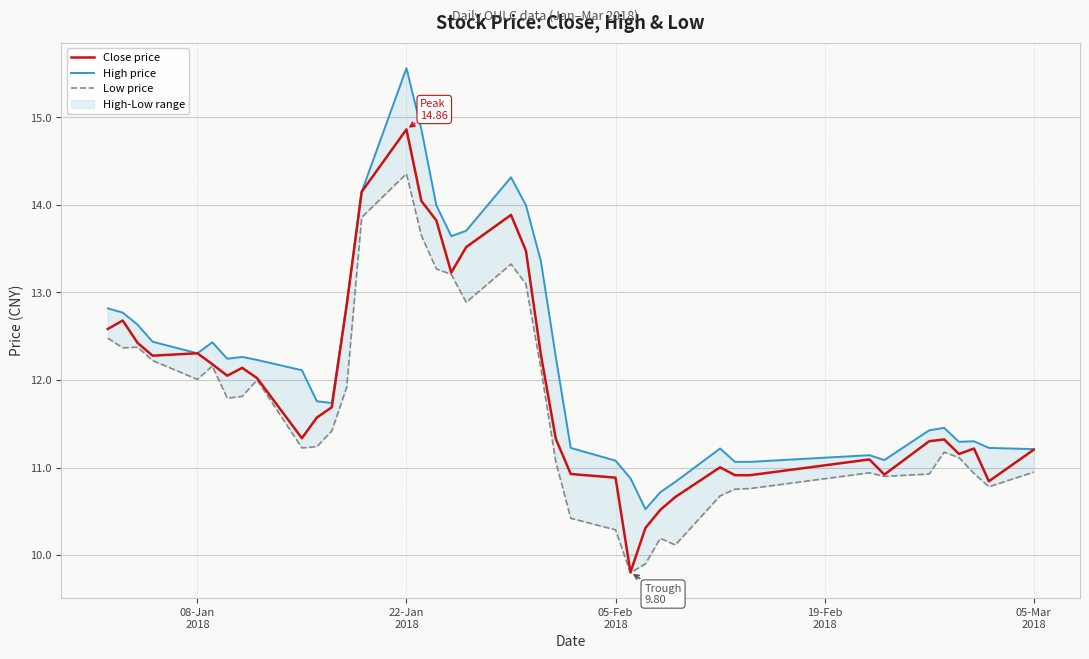

Reading left to right, extract all data points from this chart.

Close price: 12.6	12.7	12.4	12.3	12.3	12.2	12.0	12.1	12.0	11.3	11.6	11.7	12.9	14.1	14.9	14.0	13.8	13.2	13.5	13.9	13.5	12.3	11.3	10.9	10.9	9.8	10.3	10.5	10.7	11.0	10.9	10.9	11.1	10.9	11.3	11.3	11.2	11.2	10.8	11.2
High price: 12.8	12.8	12.6	12.4	12.3	12.4	12.2	12.3	12.2	12.1	11.8	11.7	12.9	14.1	15.6	14.9	14.0	13.6	13.7	14.3	14.0	13.4	12.3	11.2	11.1	10.9	10.5	10.7	10.8	11.2	11.1	11.1	11.1	11.1	11.4	11.5	11.3	11.3	11.2	11.2
Low price: 12.5	12.4	12.4	12.2	12.0	12.2	11.8	11.8	12.0	11.2	11.2	11.4	11.9	13.9	14.4	13.6	13.3	13.2	12.9	13.3	13.1	12.1	11.1	10.4	10.3	9.8	9.9	10.2	10.1	10.7	10.8	10.8	10.9	10.9	10.9	11.2	11.1	10.9	10.8	10.9